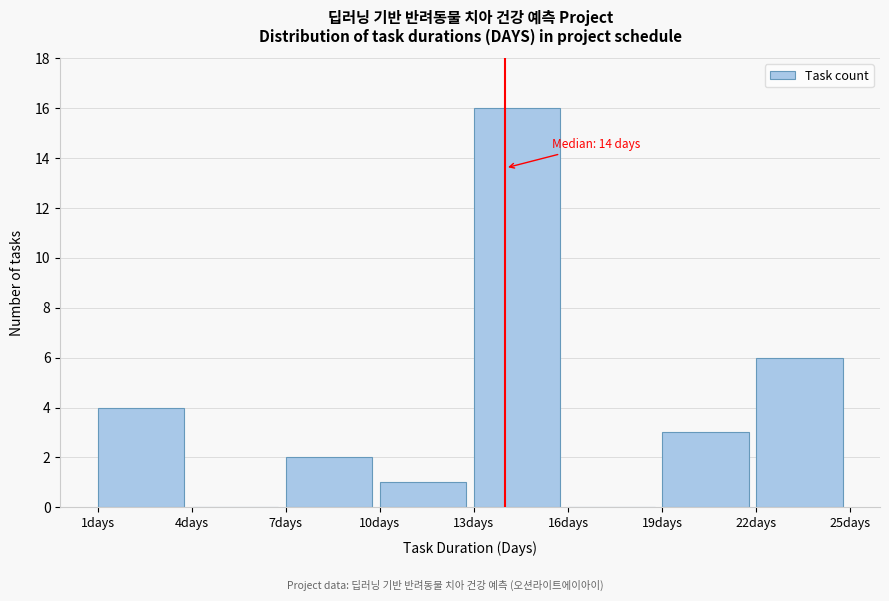

Which range on the x-axis has the tallest bar?

13 to 16